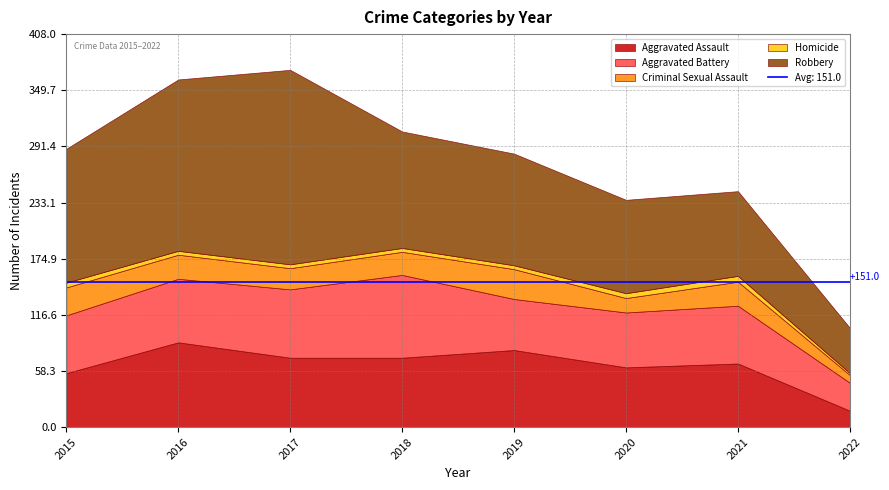

How many values in the Robbery series are below 121?

4